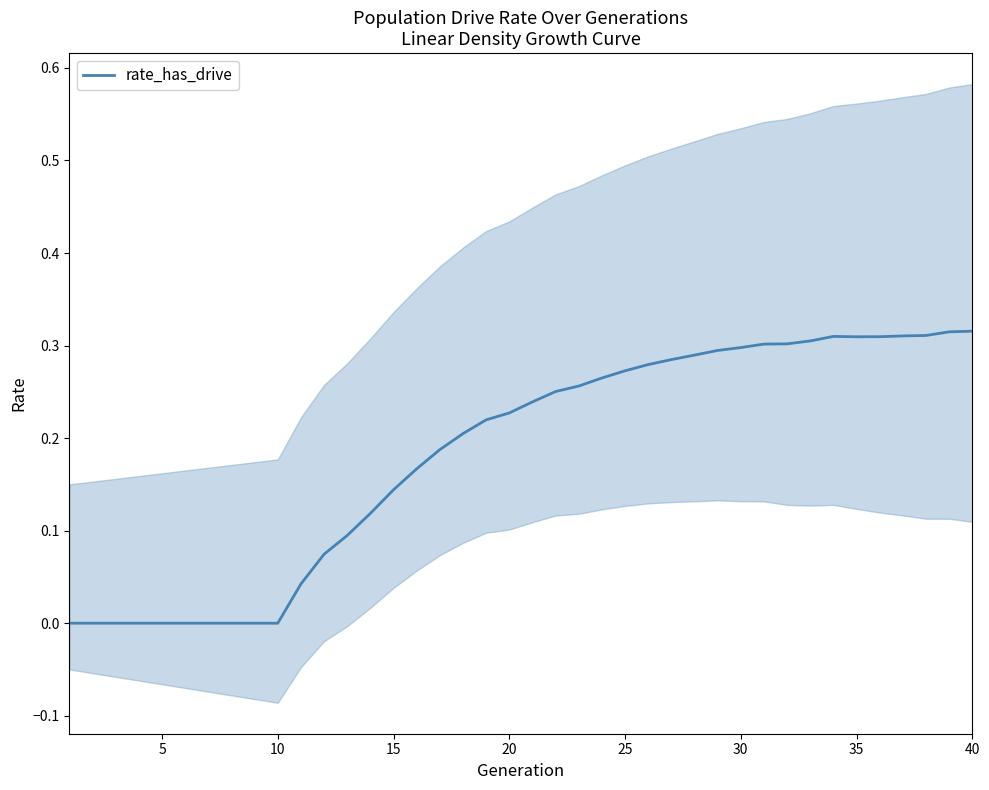

The rate_has_drive series shows 0.3 at 30. True or false?

True